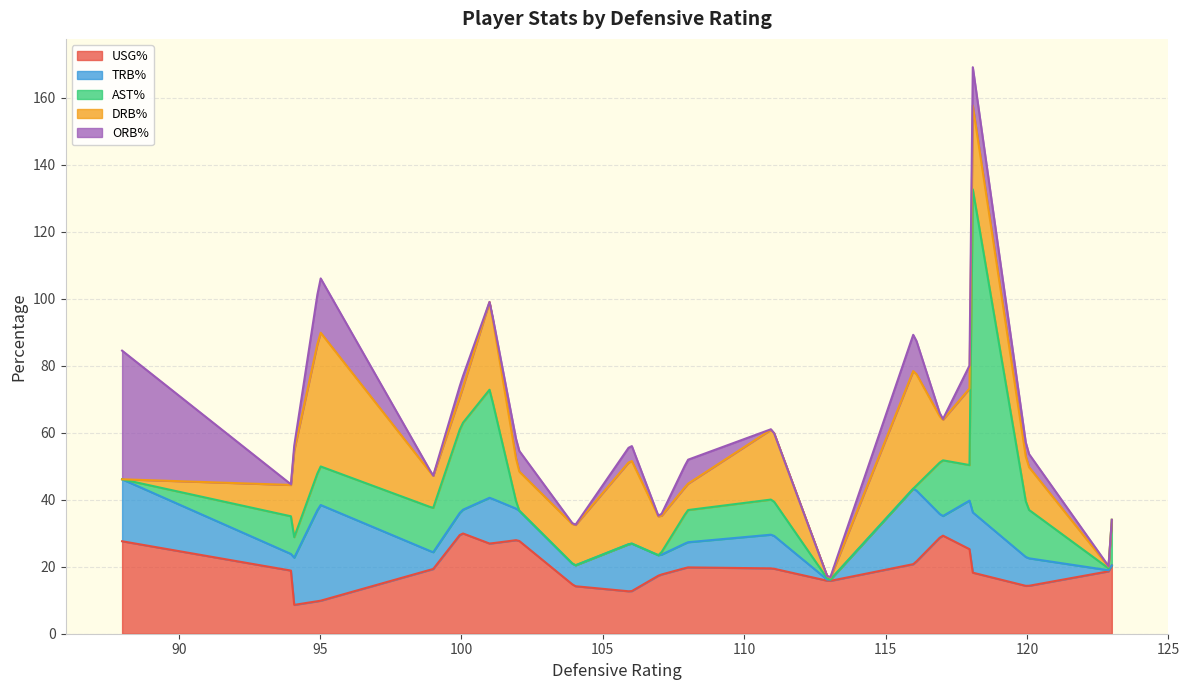

What is the highest value of the USG% series?

29.9